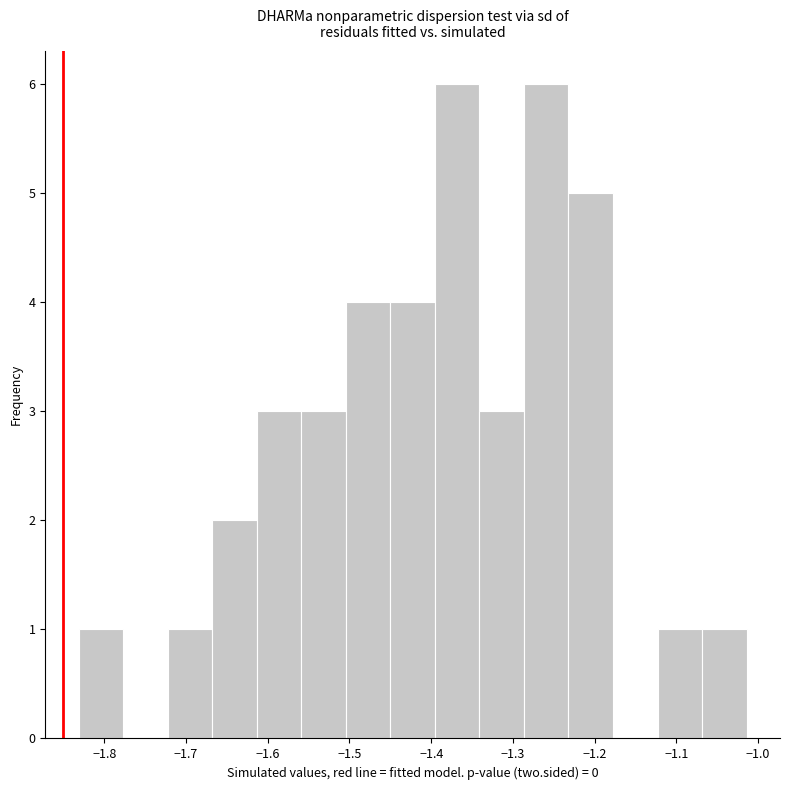

What is the height of the bar covering -1.23 to -1.18 on the x-axis? Neither the bar edges nor the heights are printed on the chart, so give them approximately, as read against the axes.

5